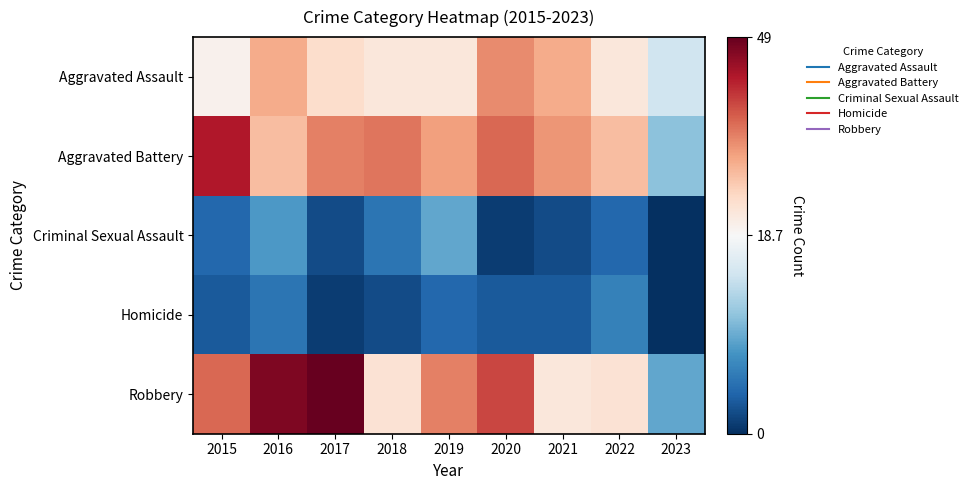

Which series changed the most between 2015 and 2023?

Aggravated Battery